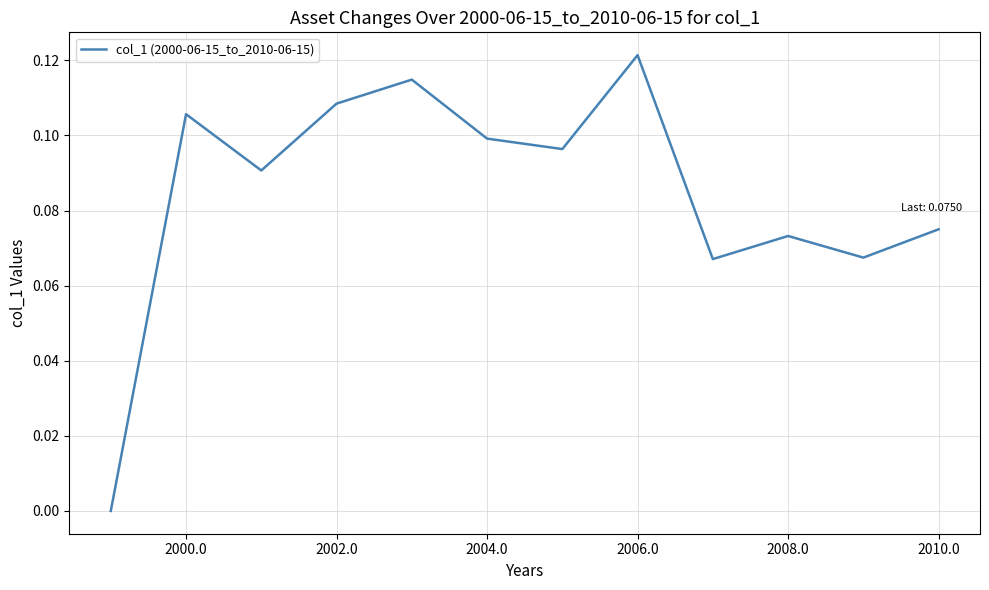

How many points are higher than both their immediate neighbors (excluding endpoints)?

4